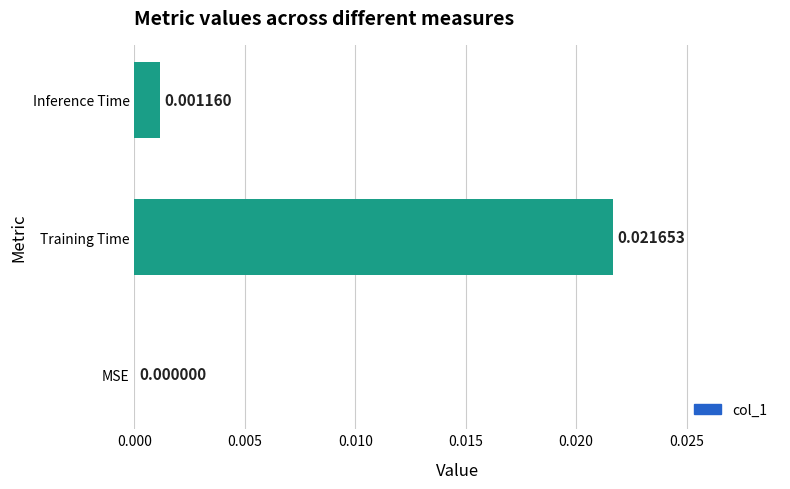

Which category has the highest value across all series?

Training Time